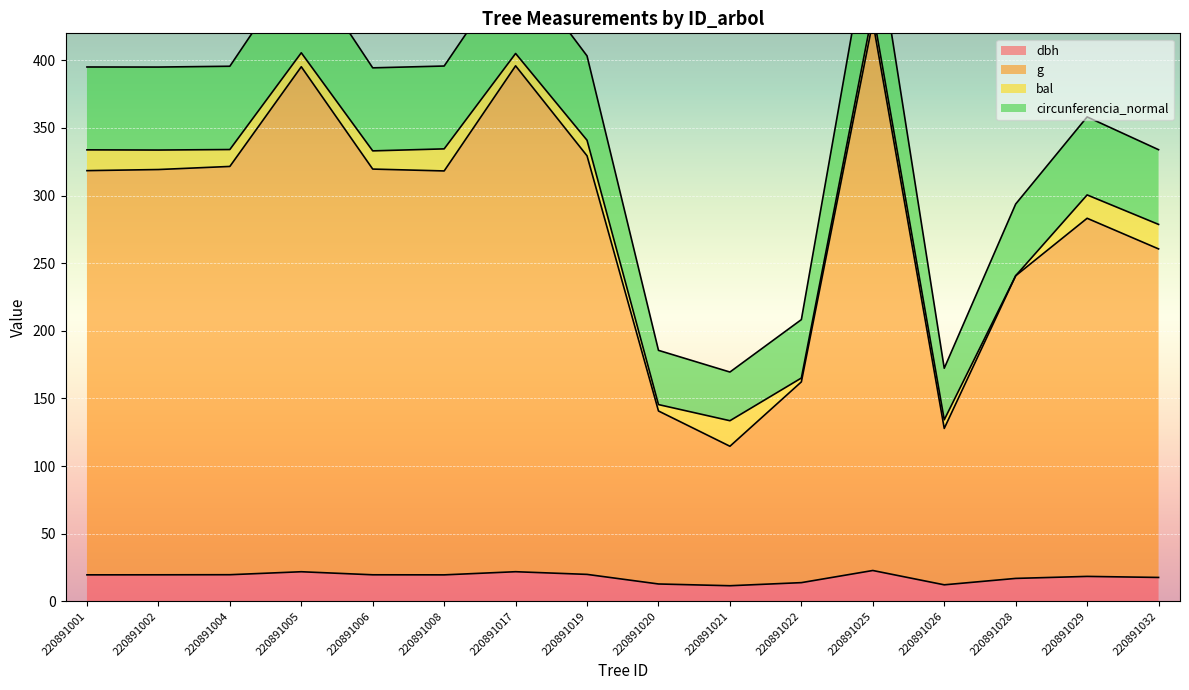

True or false: circunferencia_normal and g intersect in this chart.

False